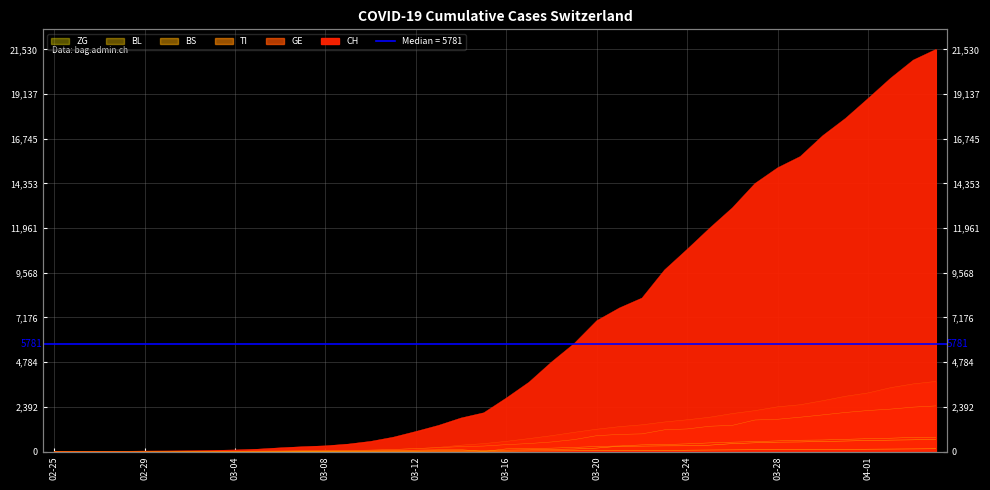

List the labels in order of BS value, largest first.

2020-04-04, 2020-04-03, 2020-04-02, 2020-04-01, 2020-03-31, 2020-03-30, 2020-03-29, 2020-03-28, 2020-03-27, 2020-03-26, 2020-03-25, 2020-03-24, 2020-03-23, 2020-03-22, 2020-03-21, 2020-03-20, 2020-03-19, 2020-03-18, 2020-03-17, 2020-03-16, 2020-03-14, 2020-03-13, 2020-03-12, 2020-03-11, 2020-03-10, 2020-03-09, 2020-03-08, 2020-03-07, 2020-03-06, 2020-03-05, 2020-03-03, 2020-03-04, 2020-02-27, 2020-02-28, 2020-02-29, 2020-03-01, 2020-03-02, 2020-02-25, 2020-02-26, 2020-03-15